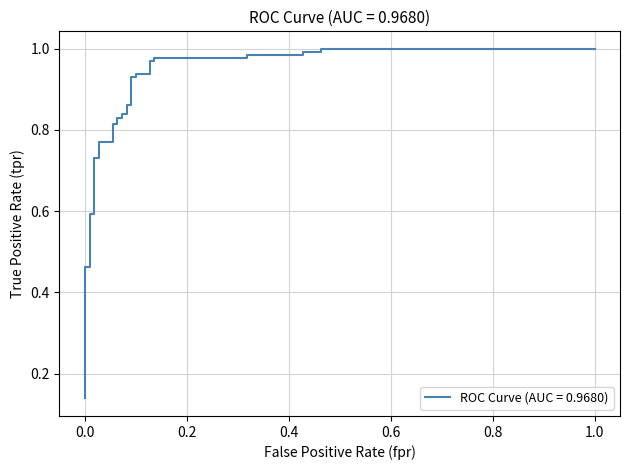

Is this an area chart (filled region under the line)?

No